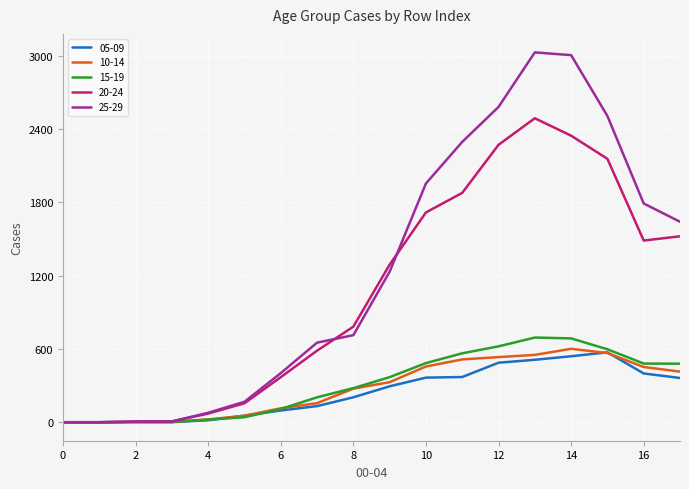

Which series has the largest total across all categories?

25-29